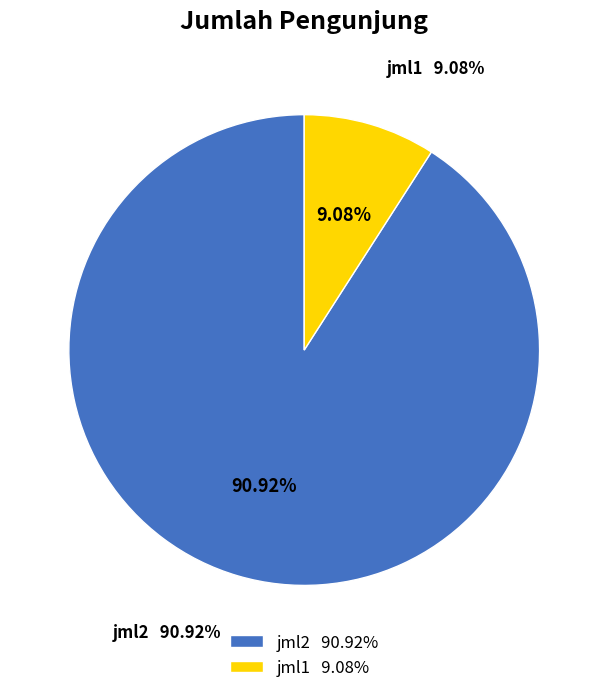

To the nearest percent, what is the difference between the jml1 and jml2 slice percentages?

82%